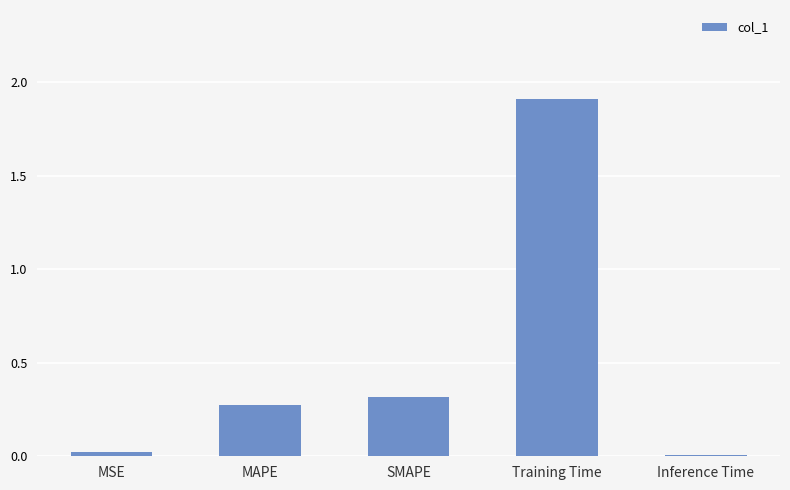

How many bars are there in total?

5